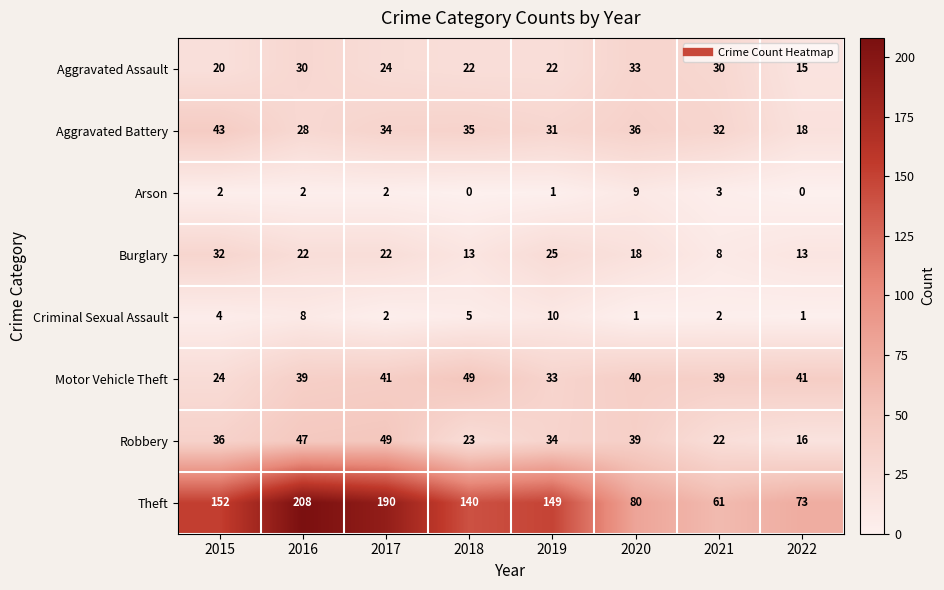

The Aggravated Battery series shows 31 at 2019. True or false?

True